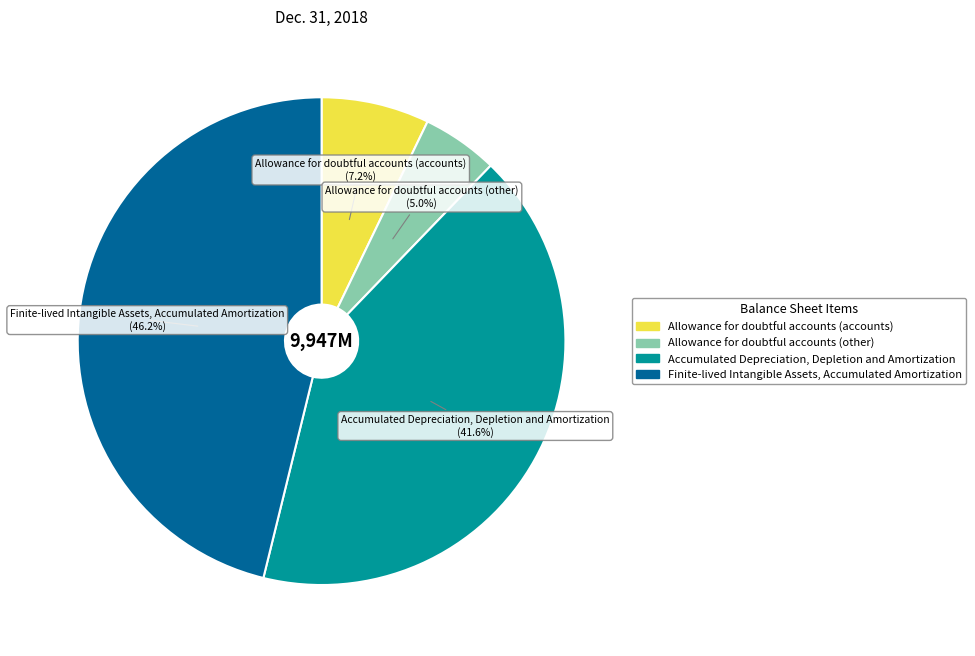

What is the total percentage of Finite-lived Intangible Assets, Accumulated Amortization and Accumulated Depreciation, Depletion and Amortization?

87.8%